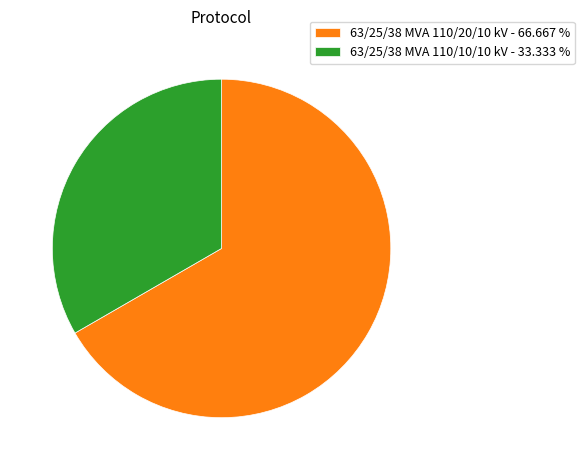

Count the number of slices in the pie.

2